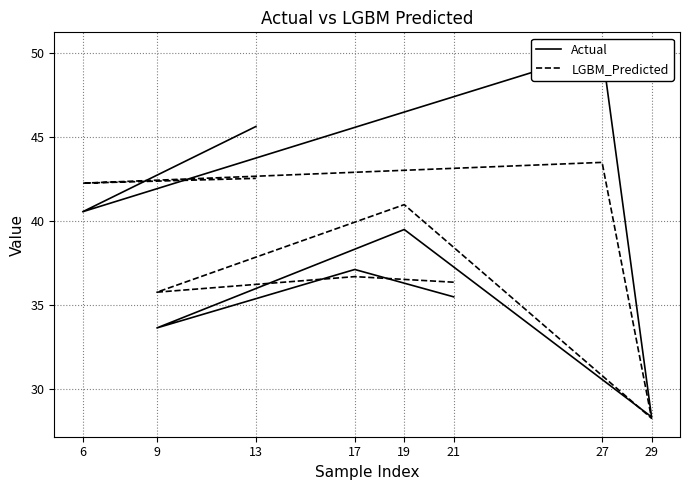

What is the highest value of the LGBM_Predicted series?

43.5